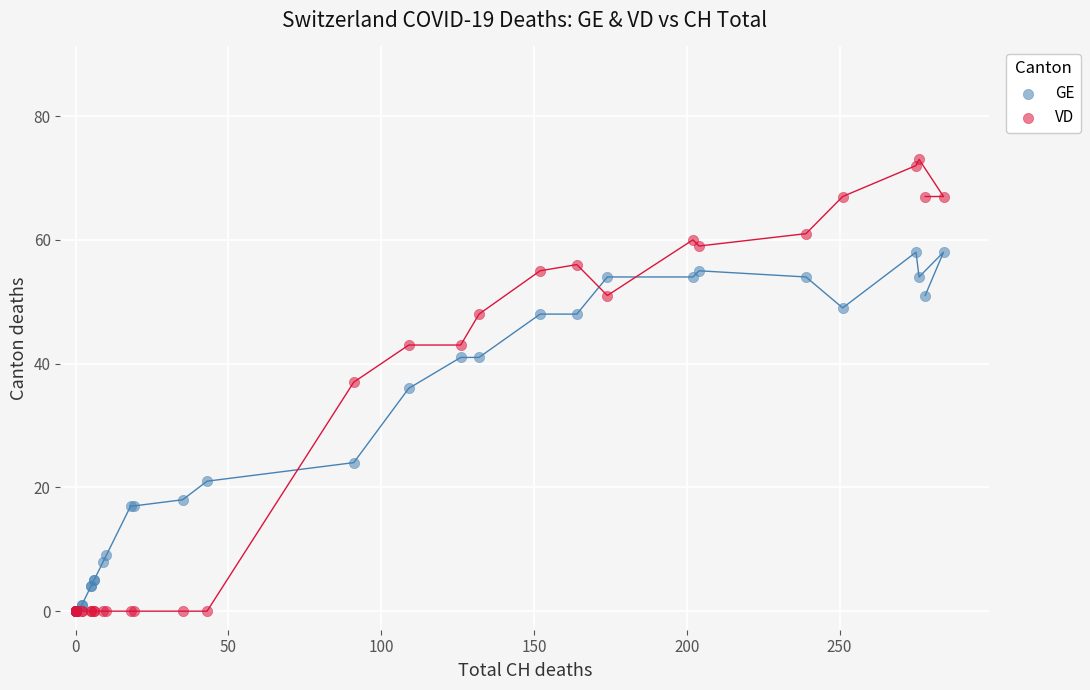

Which series has the largest Y range (max minus min)?

VD